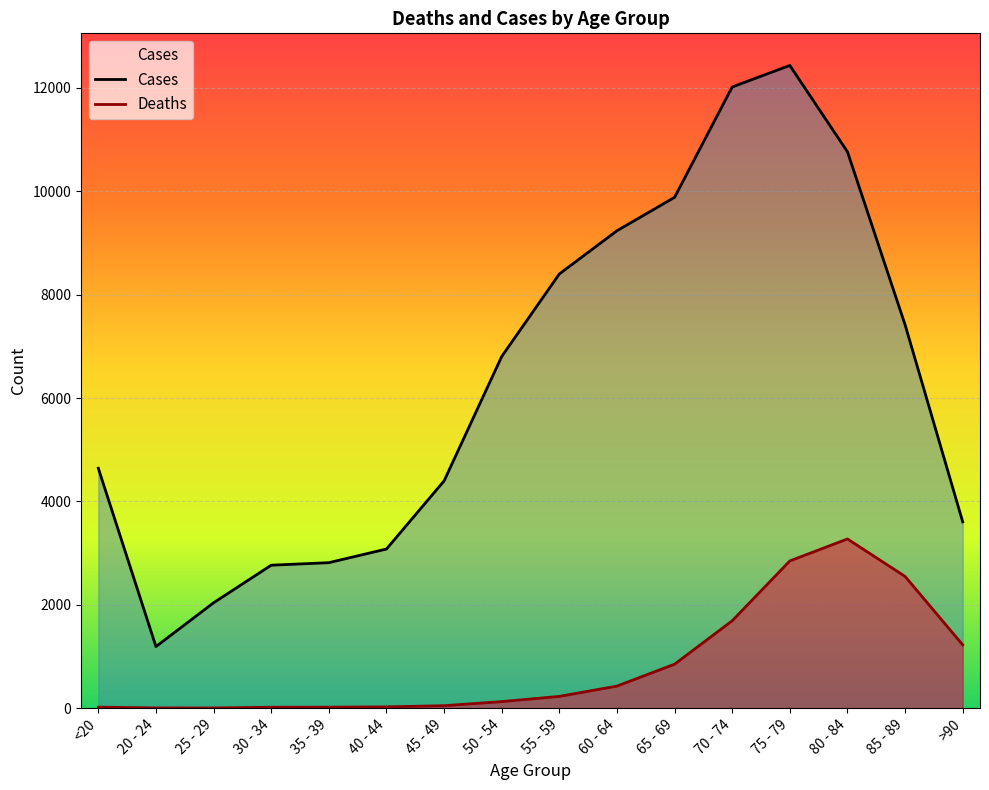

Where is Cases nearest to the value 6812?

50 - 54